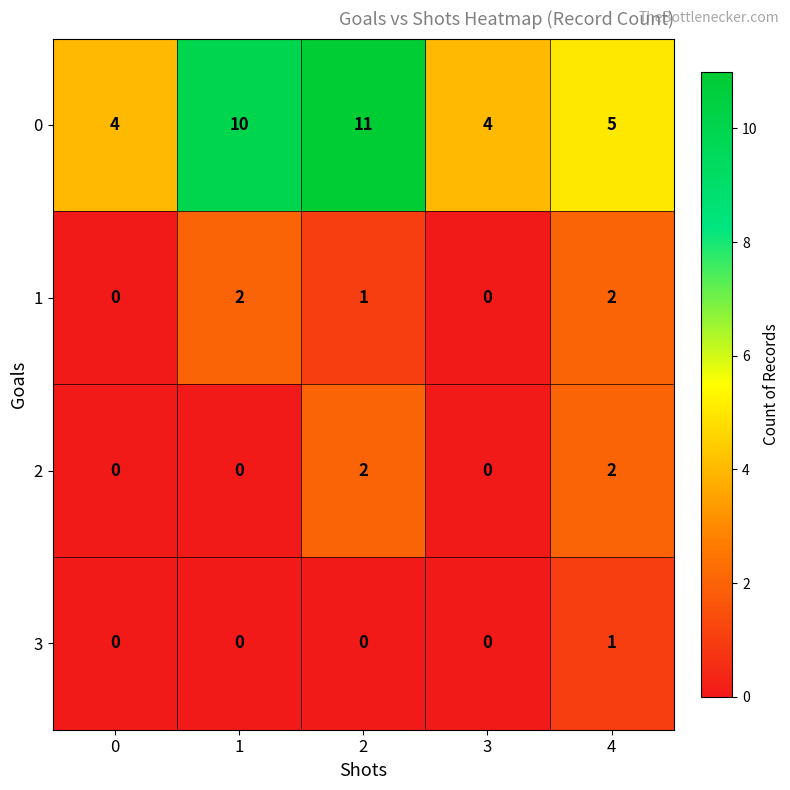

Where is 0 nearest to the value 7?

4